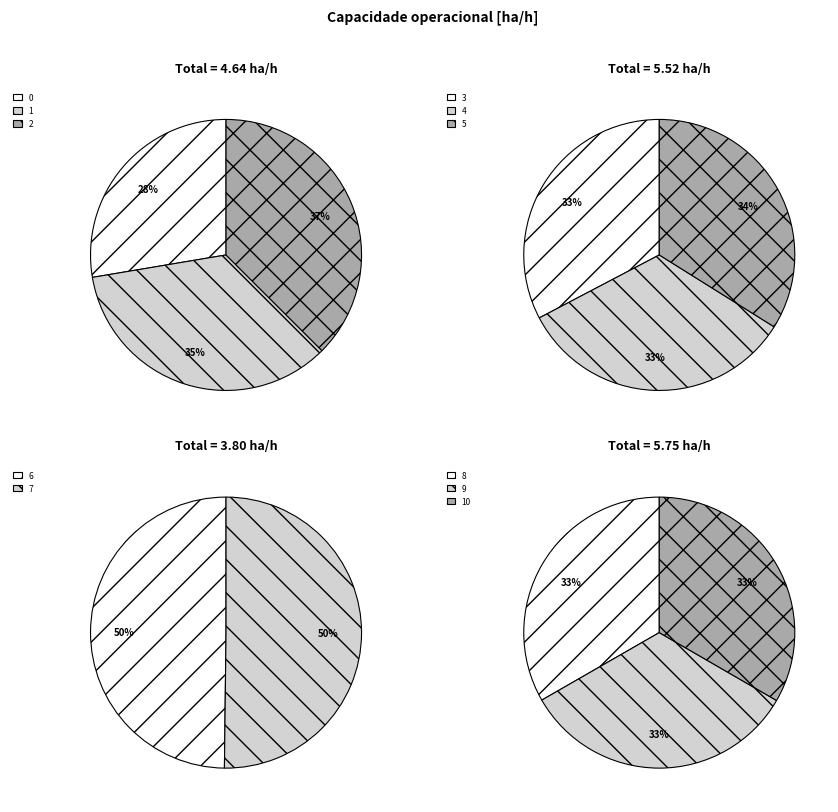

How many slices are in this pie chart?

11